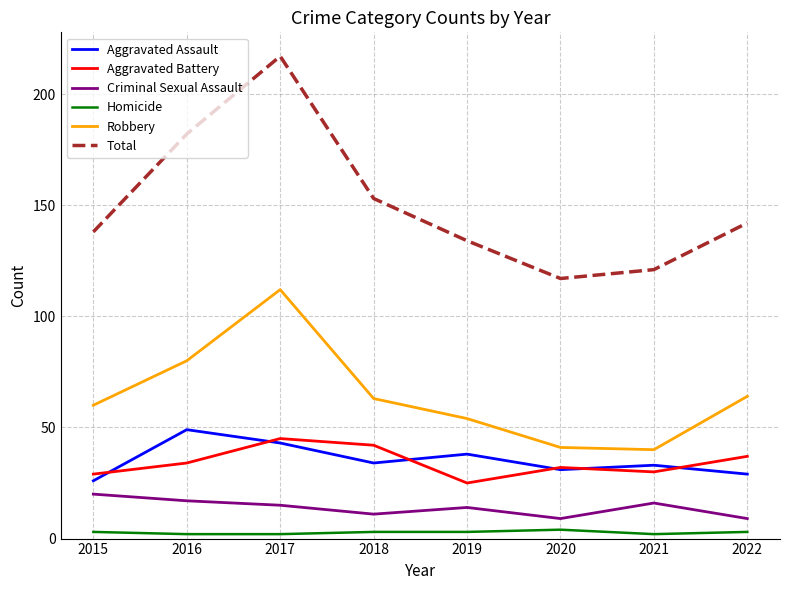

True or false: Criminal Sexual Assault and Robbery cross at least once.

False